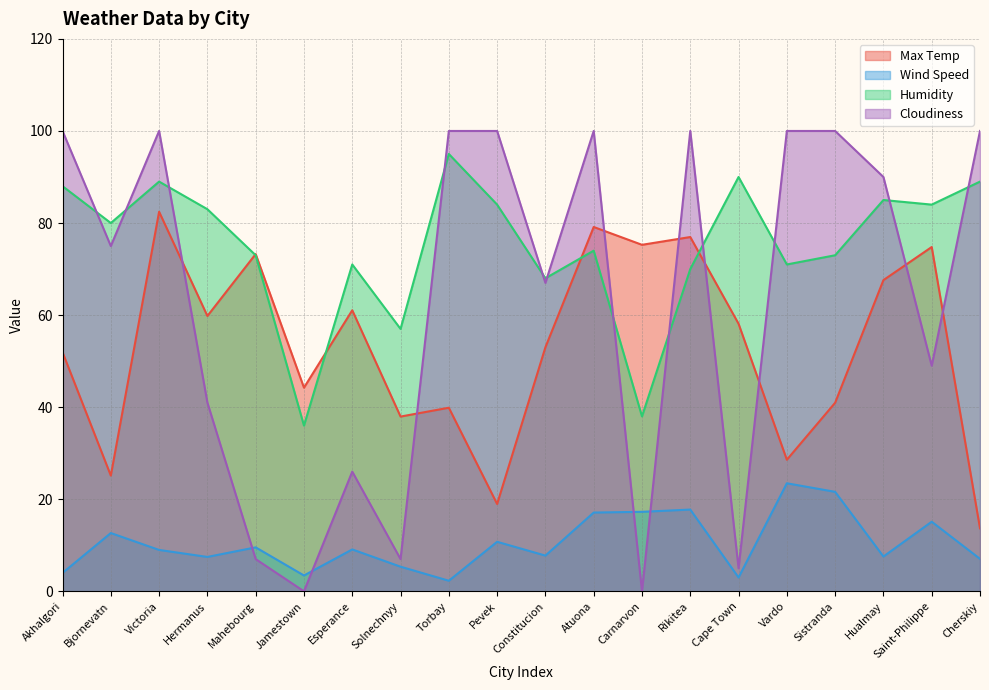

What is the sum of all Wind Speed values?

211.3